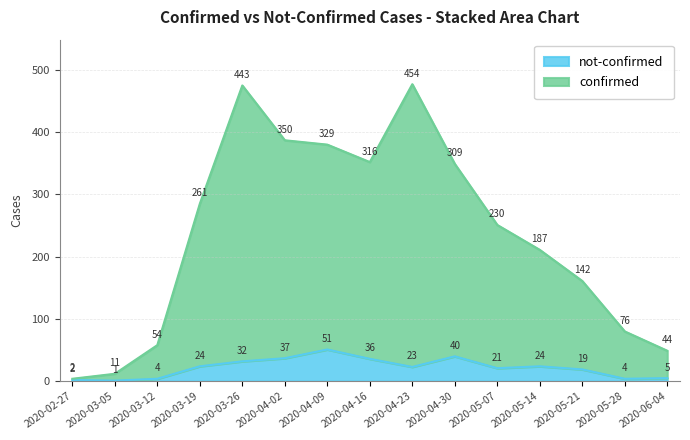

True or false: not-confirmed has a value of 72 at 2020-04-09.

False